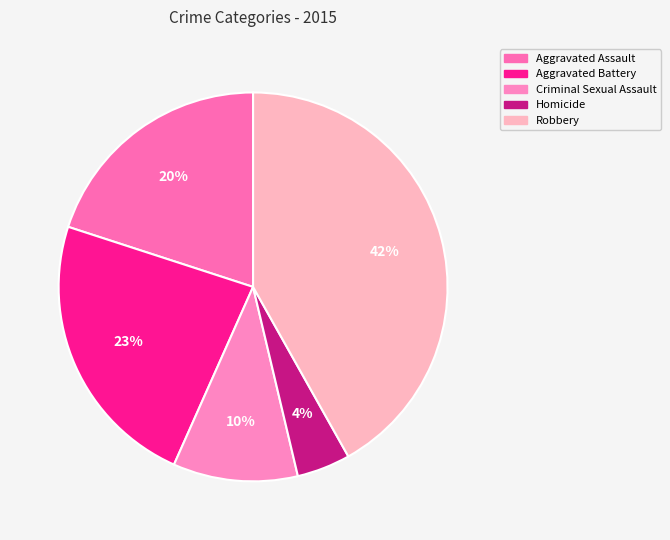

How many segments does this pie chart have?

5